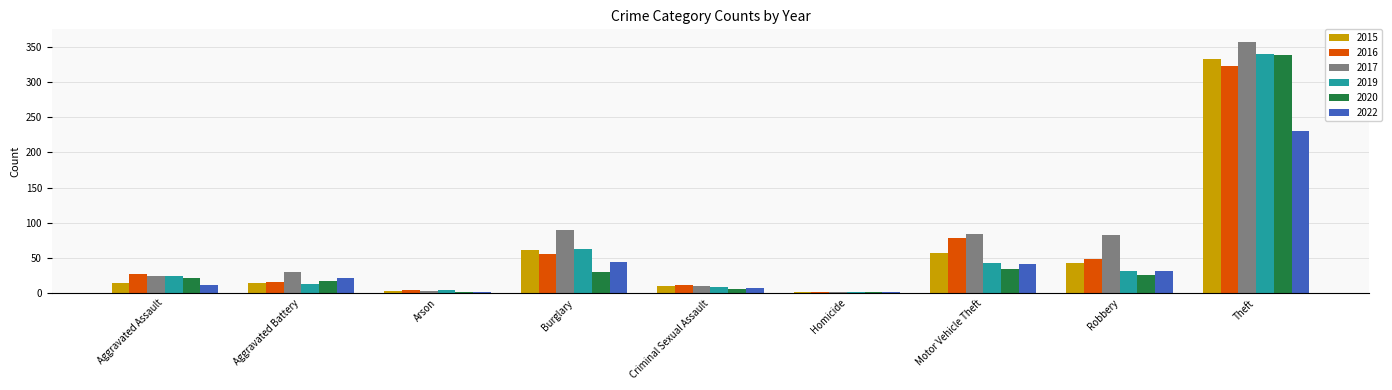

The 2020 series shows 30 at Burglary. True or false?

True